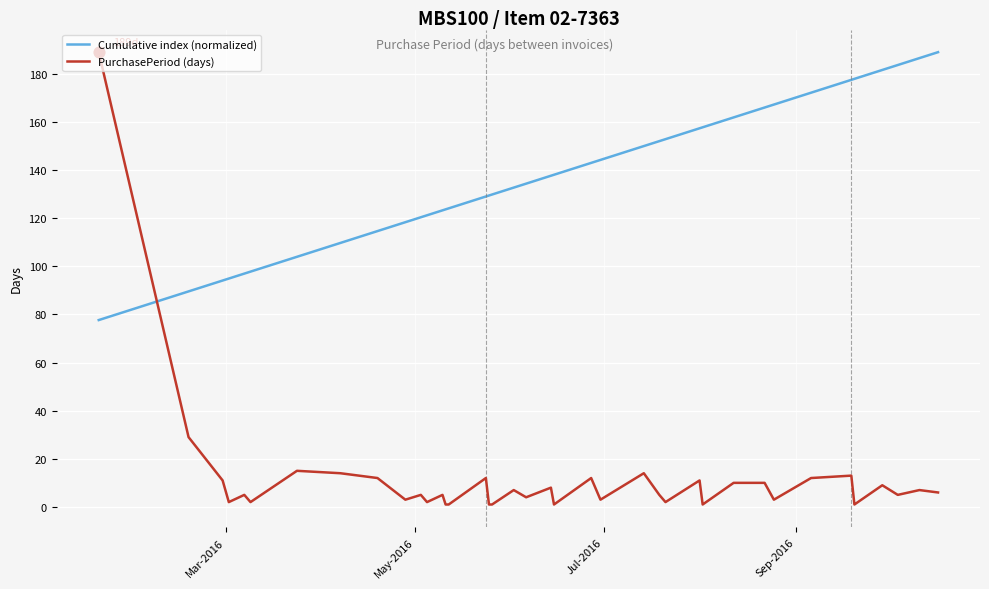

Which series has the widest spread of values?

PurchasePeriod (days)